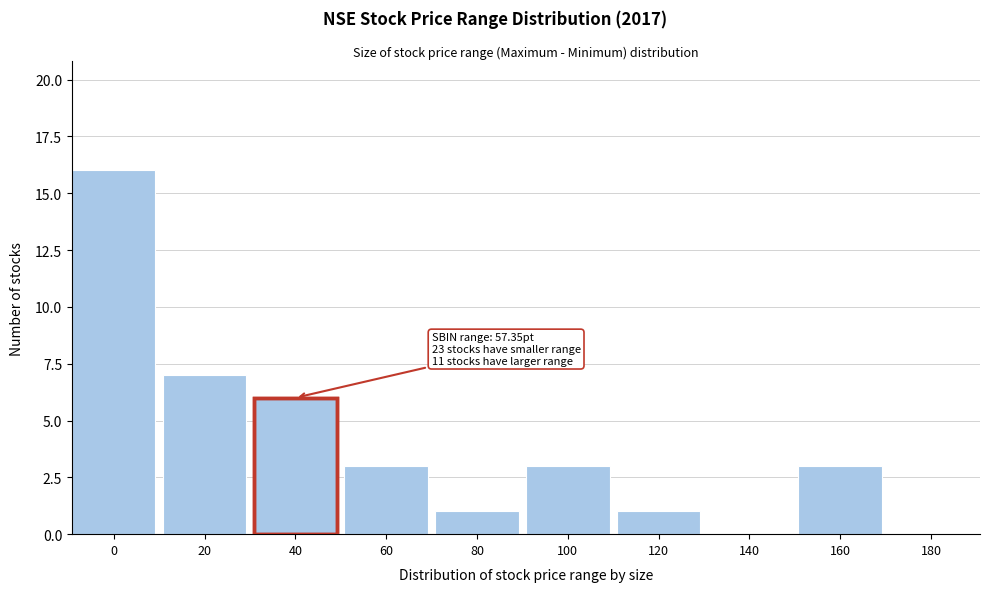

Reading right to left, transcribe all the data shown in this chart.

180=0	160=3	140=0	120=1	100=3	80=1	60=3	40=6	20=7	0=16